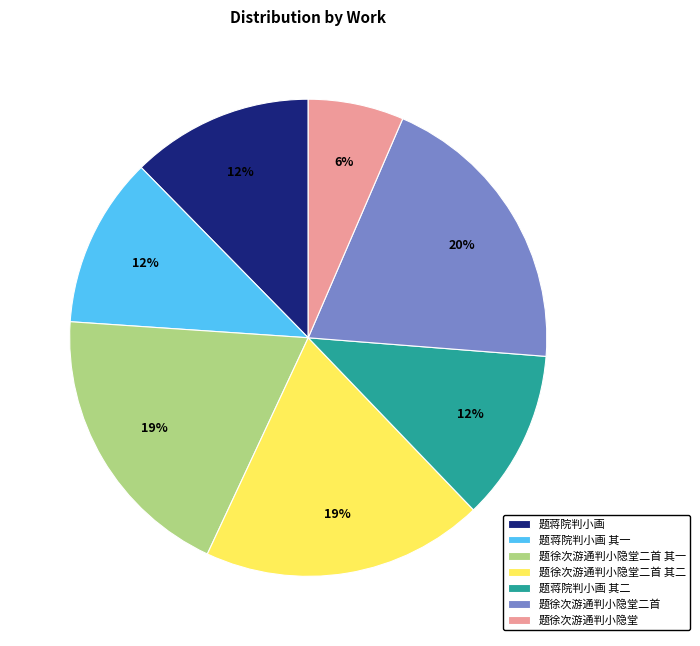

The 题徐次游通判小隐堂二首 其二 slice represents 14% of the pie. True or false?

False